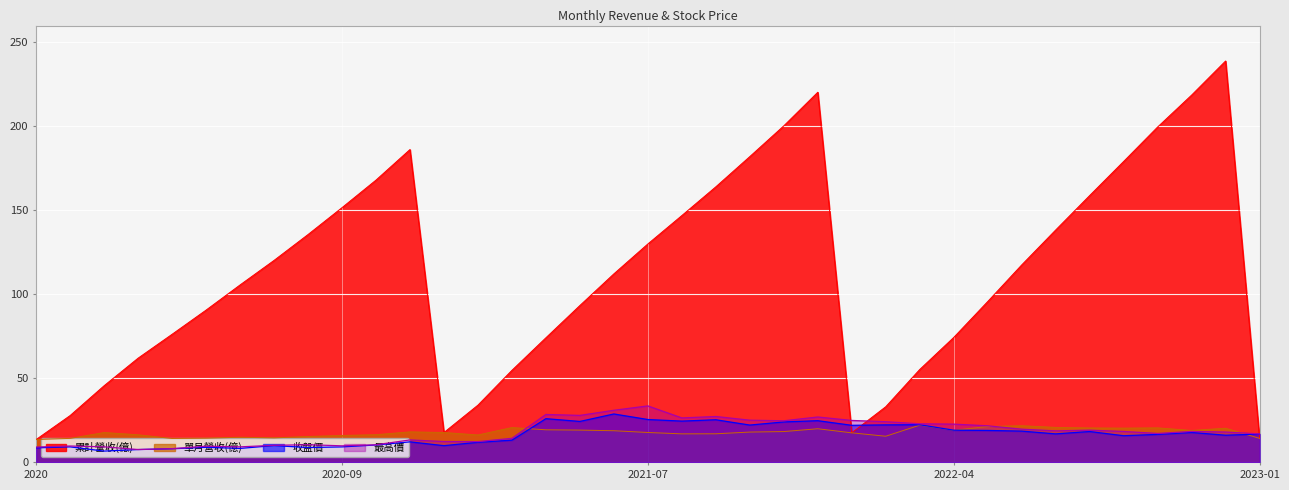

True or false: 單月營收(億) has a value of 18.3 at 2021-11.

True